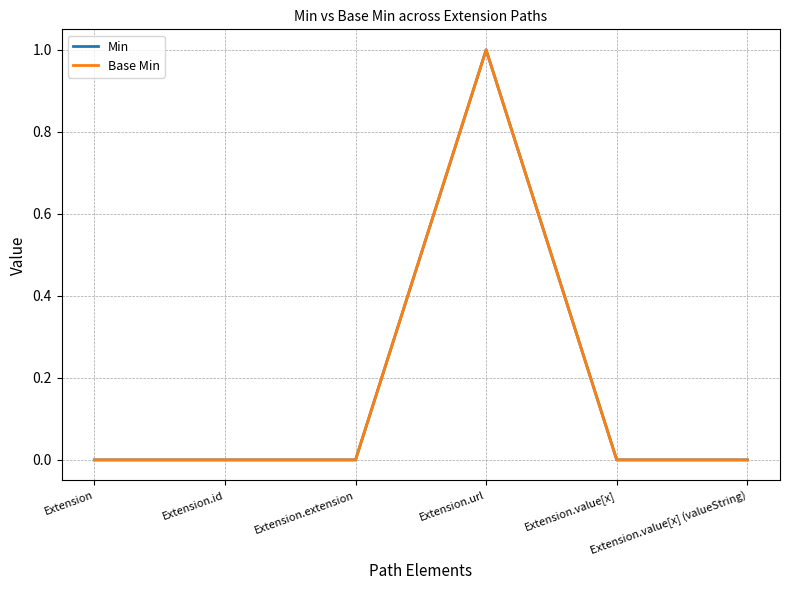

Does the chart have visible grid lines?

Yes